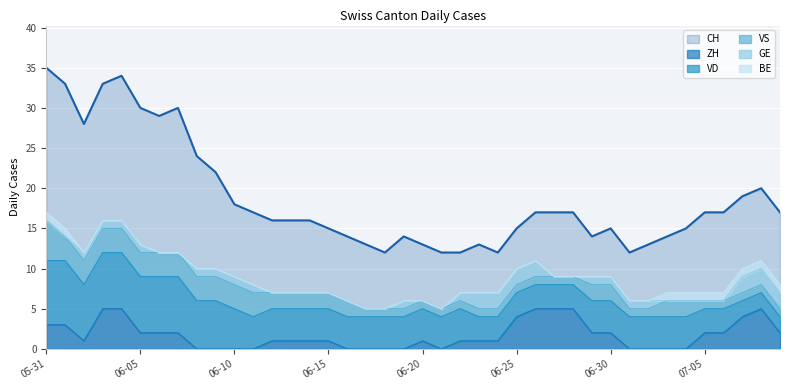

Where does the VD series first go above 4?

2020-05-31